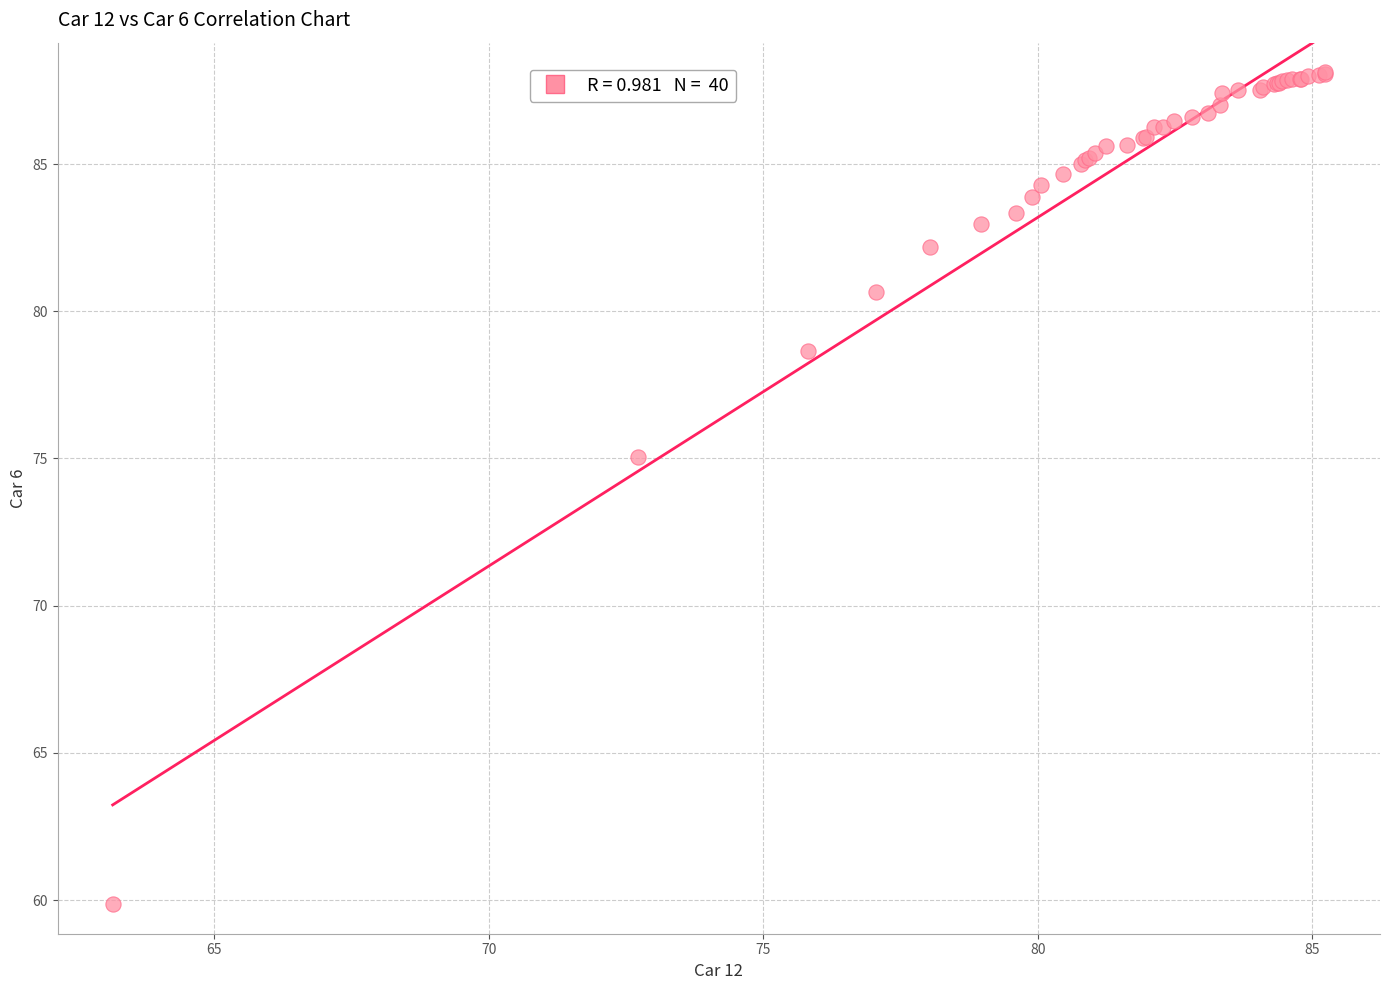

What Y value in the scatter plot is closest to 73?

75.1